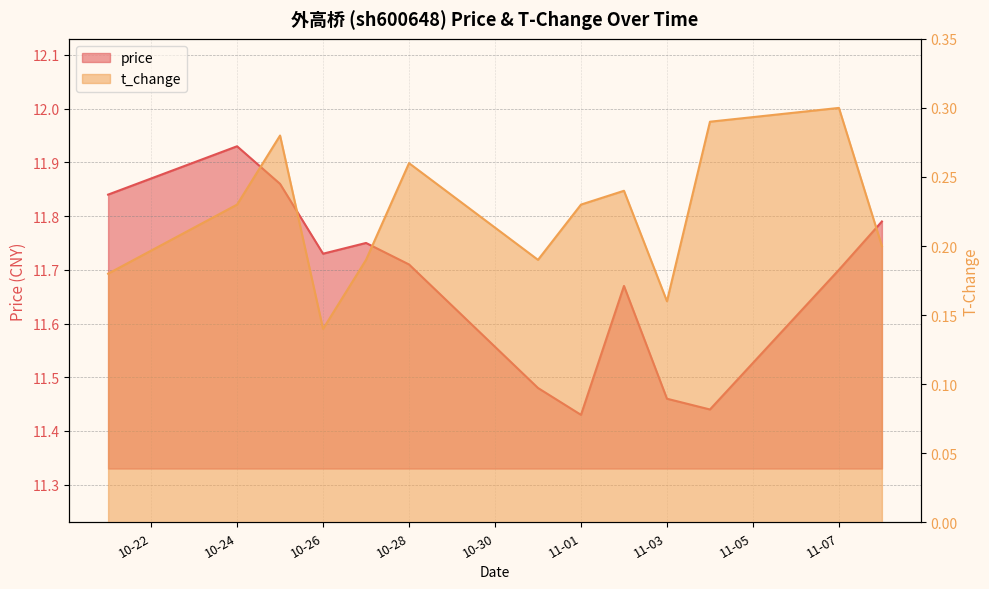

Which series changed the most between 10-26 and 11-03?

price